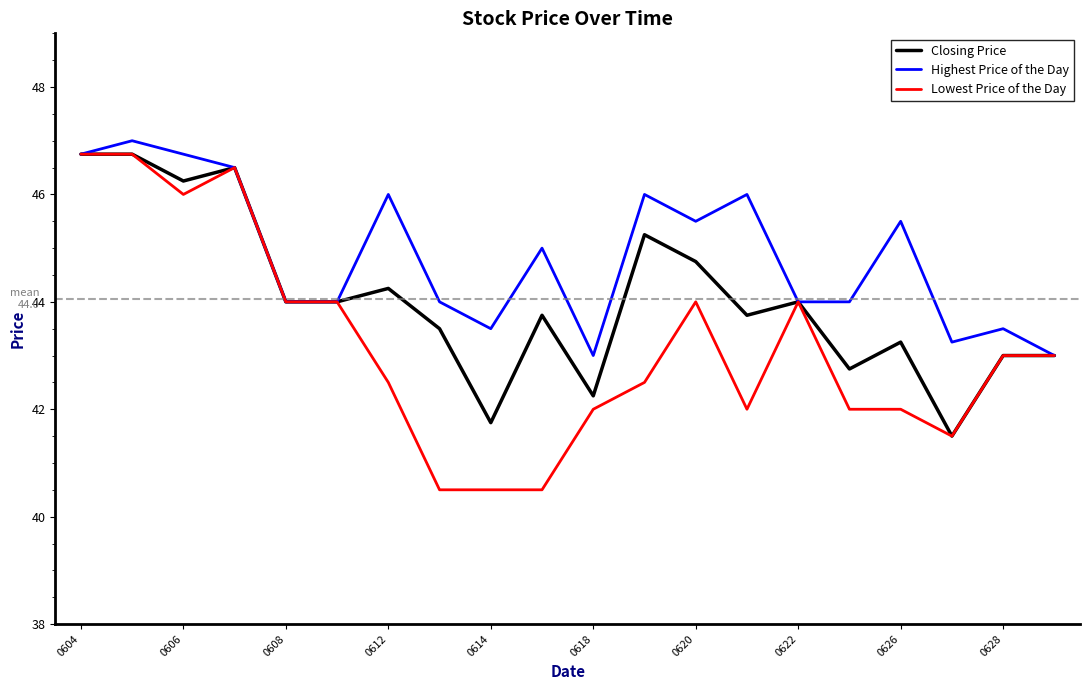

What is the average value of the Lowest Price of the Day series?

43.2